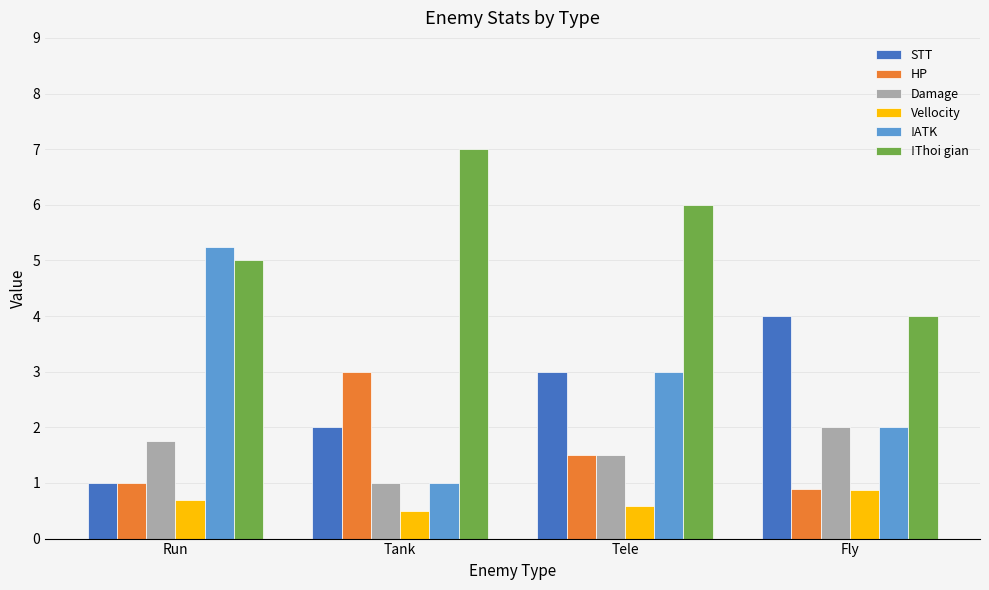

What is the difference between the maximum and minimum values in the Damage series?

1.0